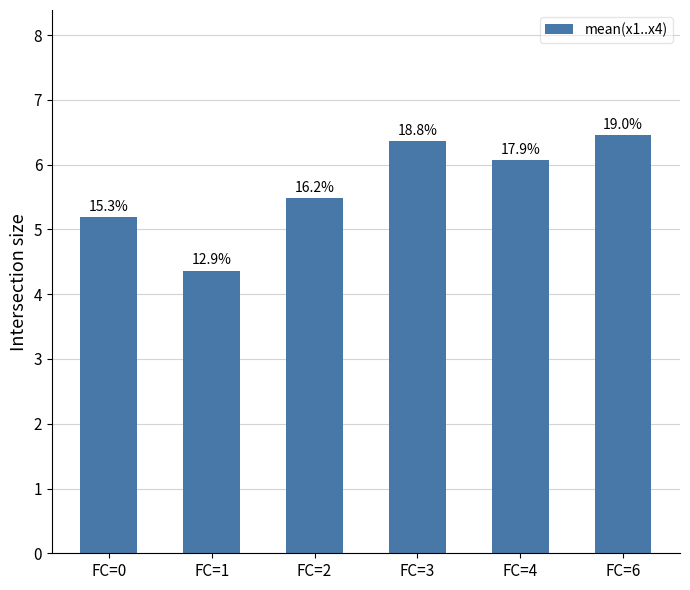

What is the value of the 2nd bar from the left?

4.4